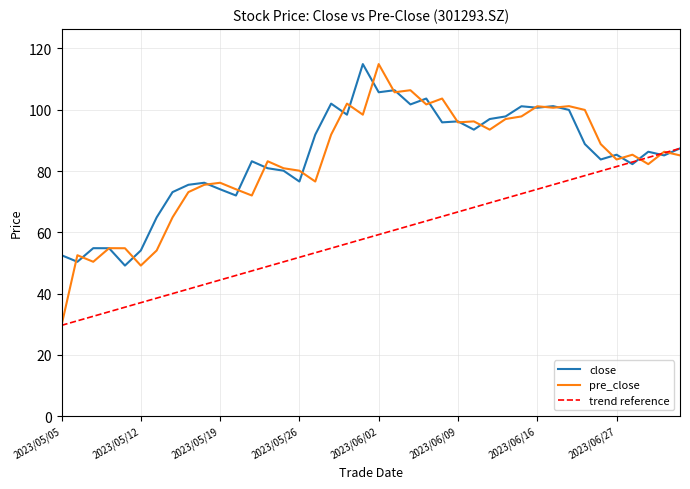

At which category does pre_close reach its first local peak?

2023/05/08